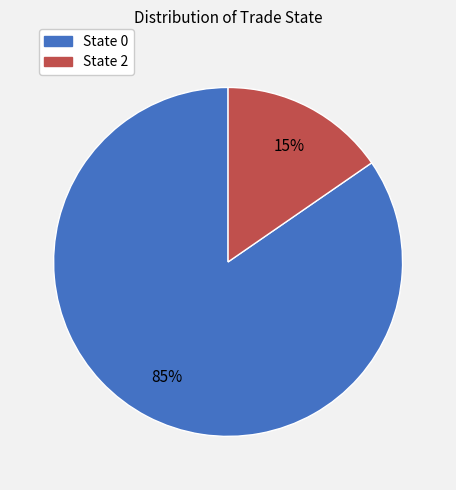

To the nearest percent, what is the average slice percentage?

50%